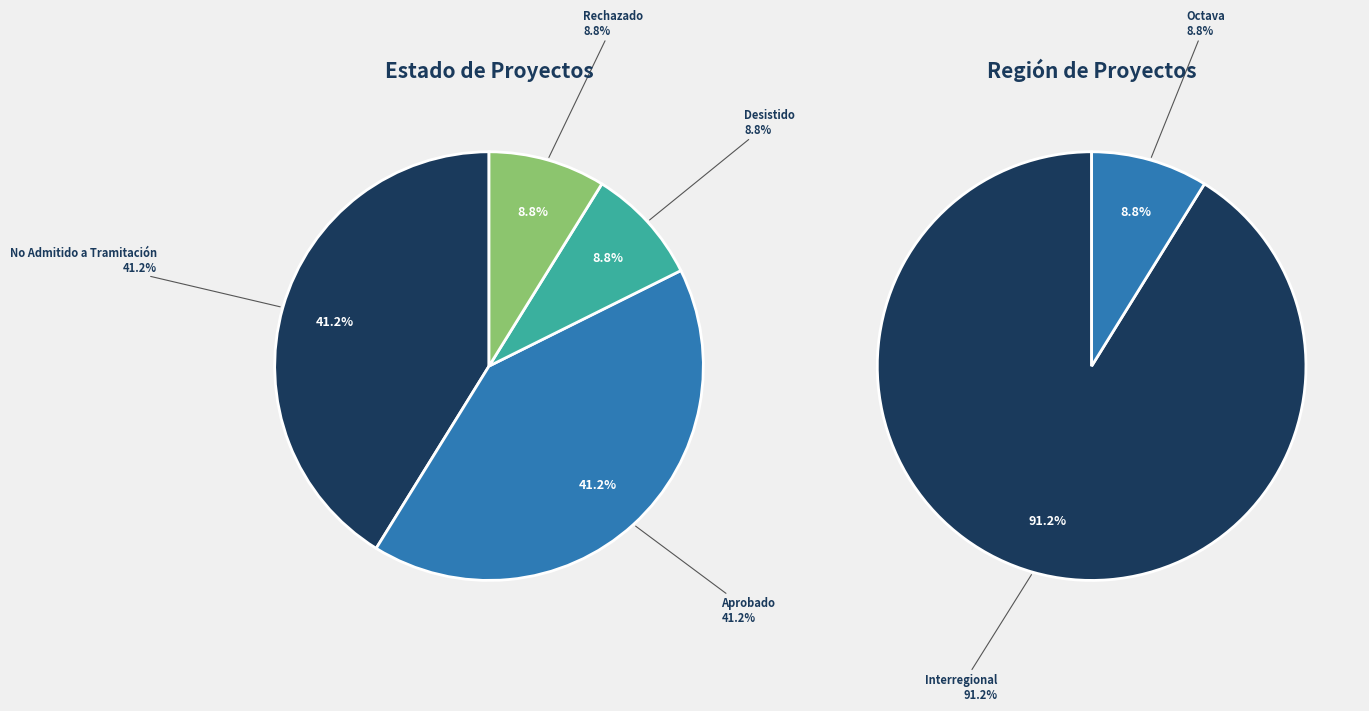

True or false: Rechazado accounts for 14% of the total.

False